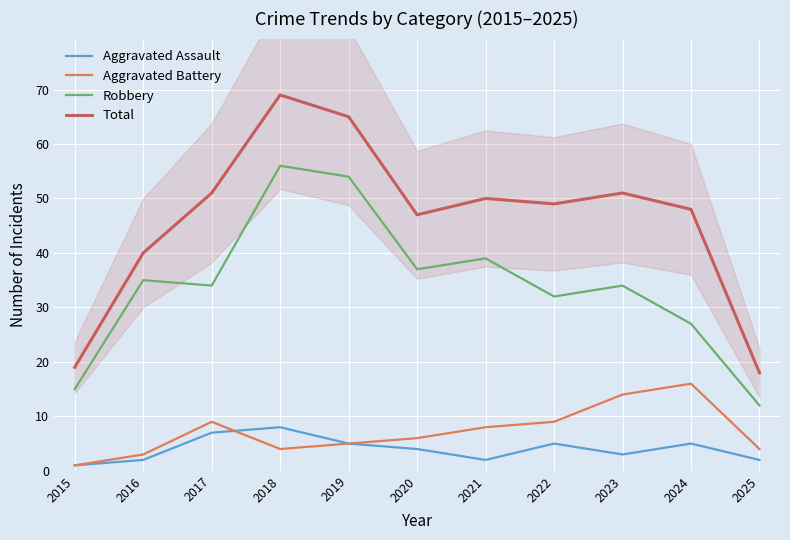

Is it true that Total equals 33 at 2015?

False